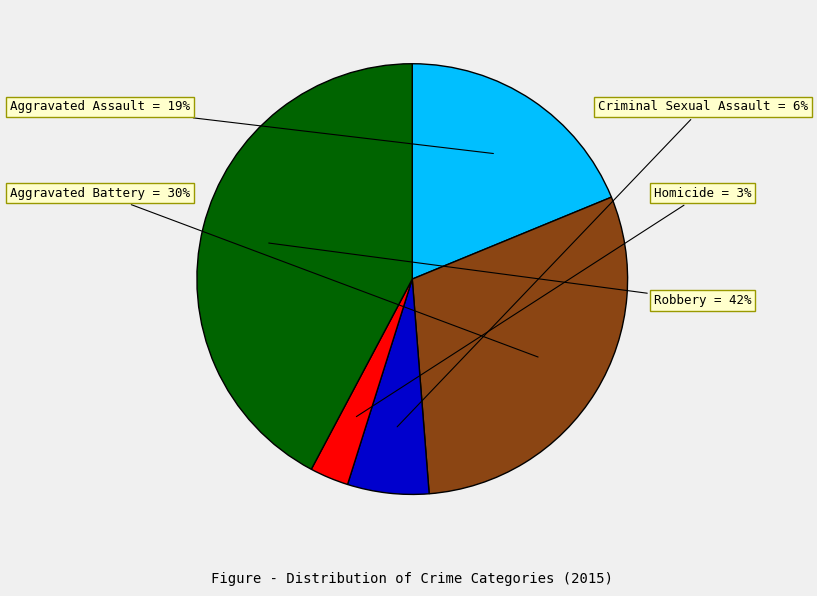

To the nearest percent, what is the difference between the largest and smallest slice percentages?

39%